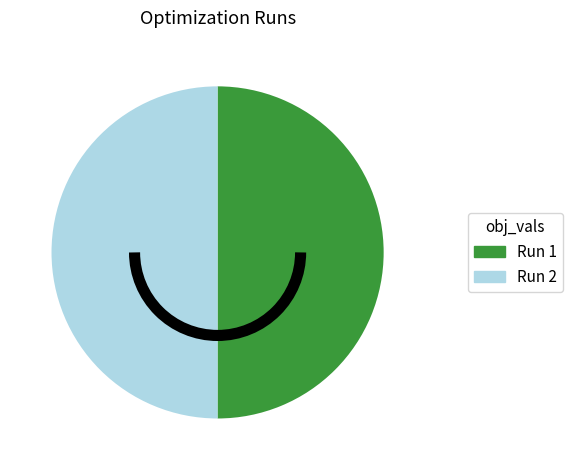

Is the sum of Run 1 and Run 2 greater than half?

Yes